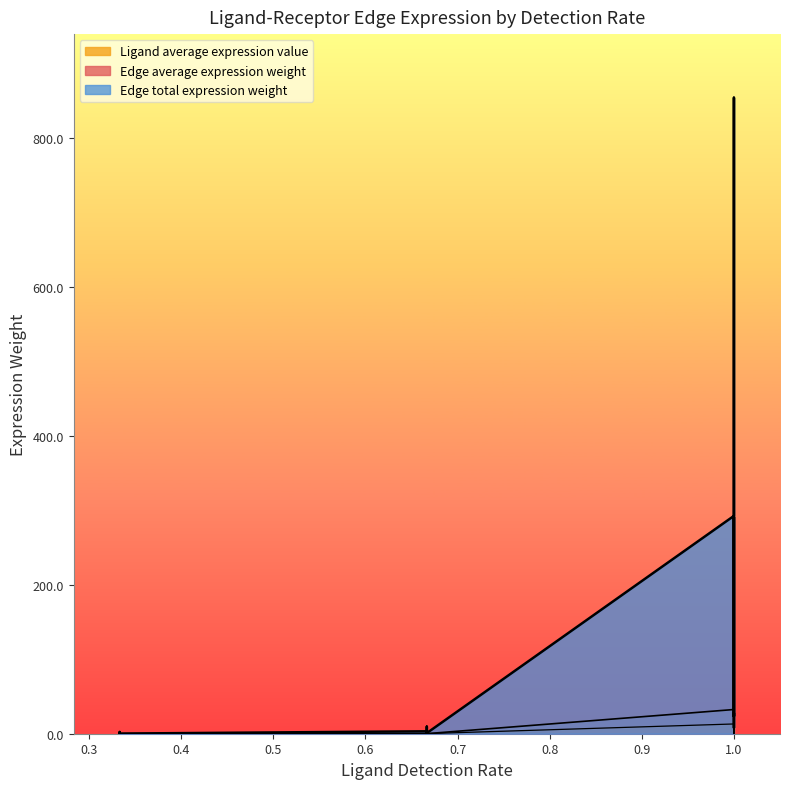

How many lines are shown in the chart?

3